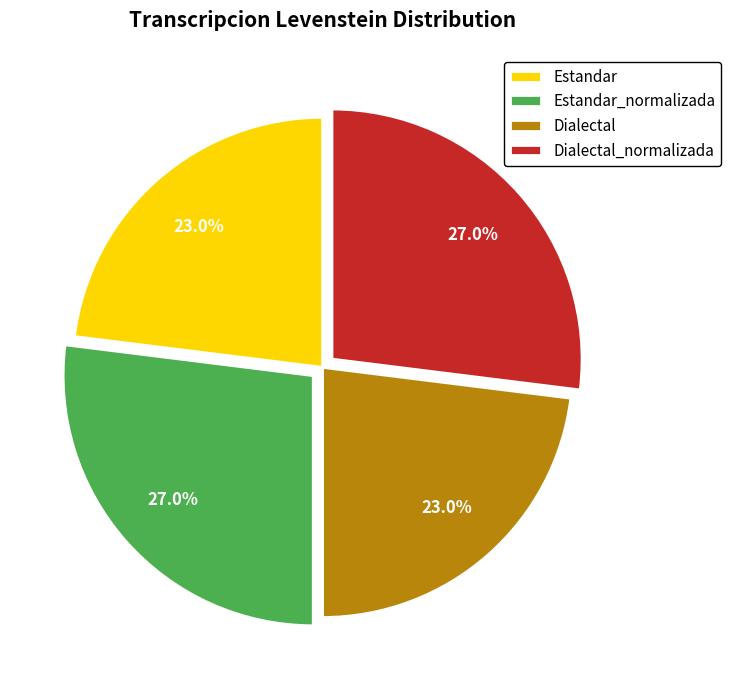

Combined, what portion of the pie is Dialectal_normalizada and Estandar?

50.0%